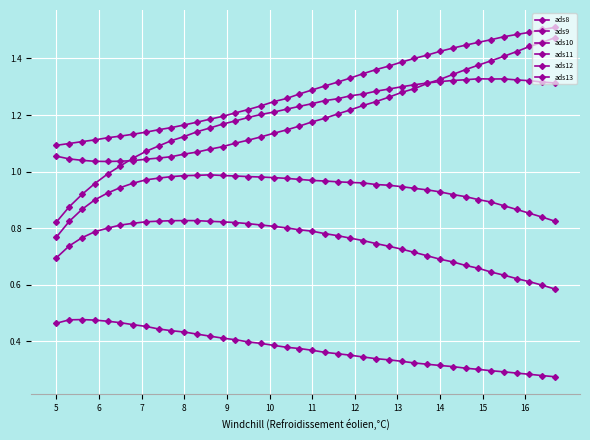

What is the value of the ads11 point at the 11th from the left?

1.1